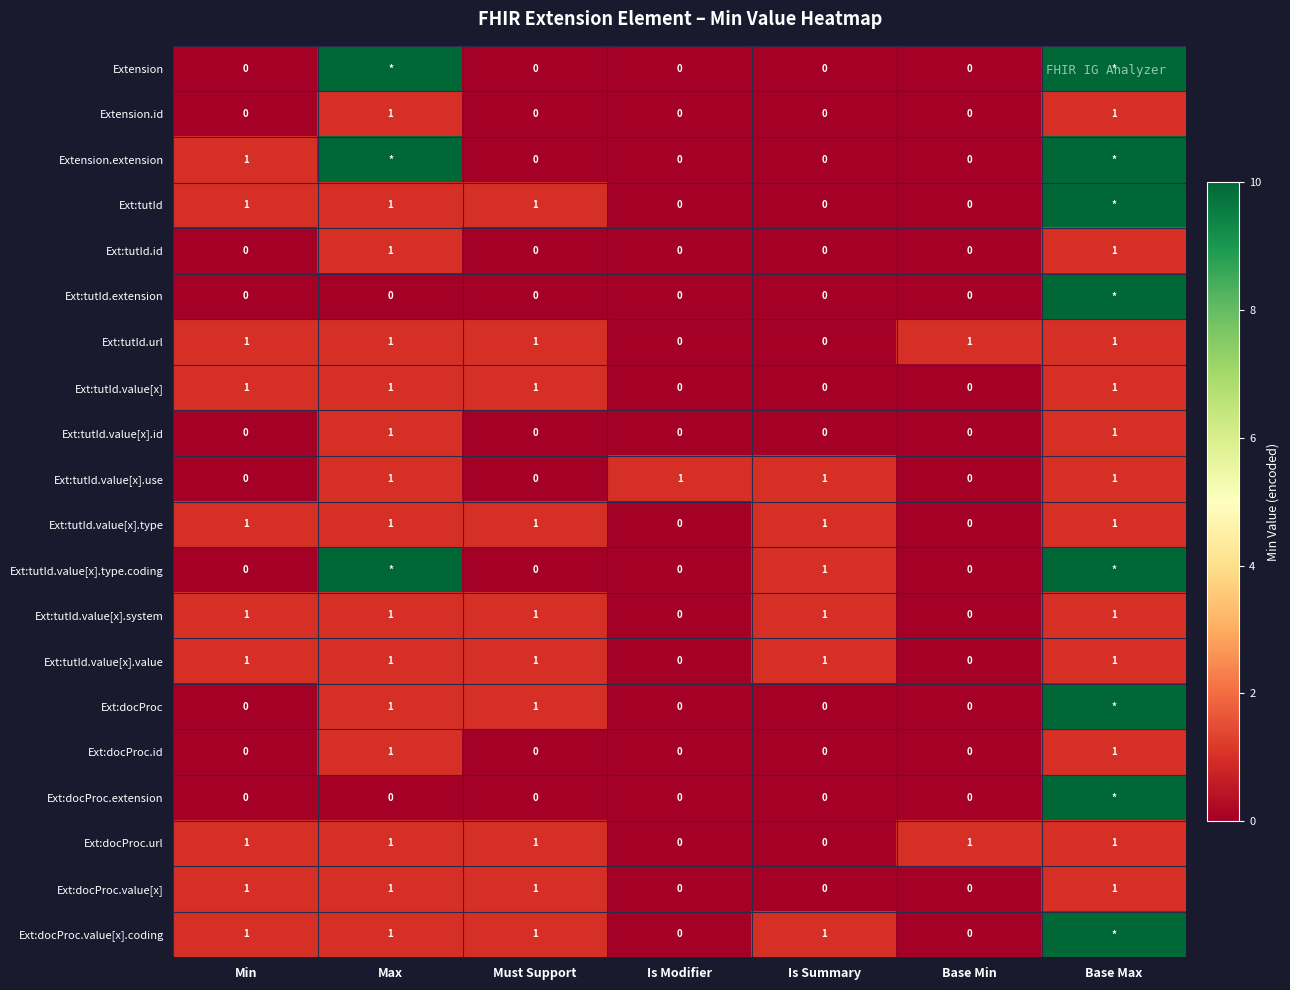

What is the spread (max minus min) of values at Is Modifier?

1